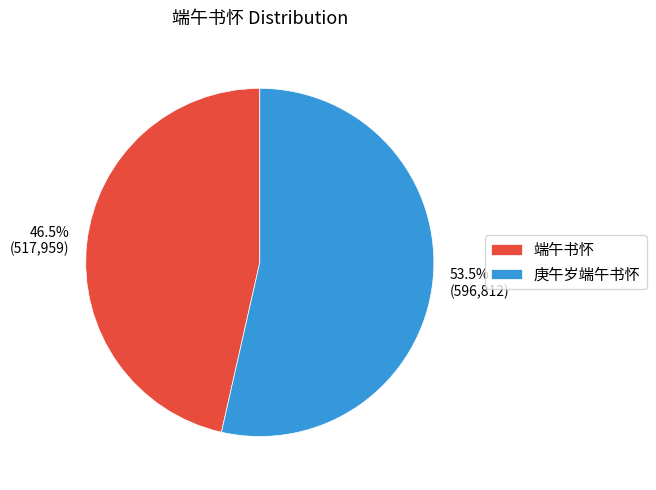

Approximately how many times larger is the value at 端午书怀 compared to 庚午岁端午书怀?

0.9